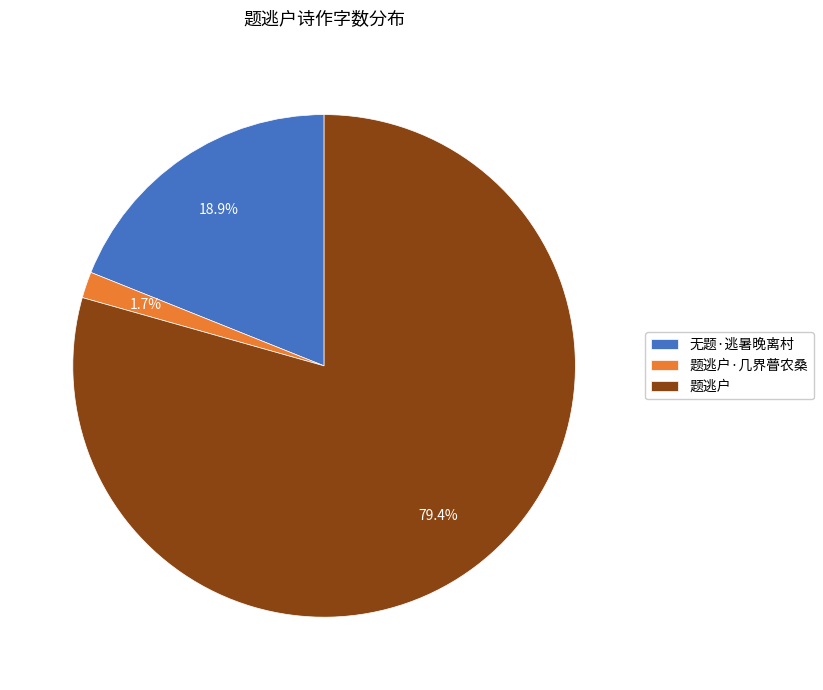

The 题逃户·几界瞢农桑 slice represents 8% of the pie. True or false?

False